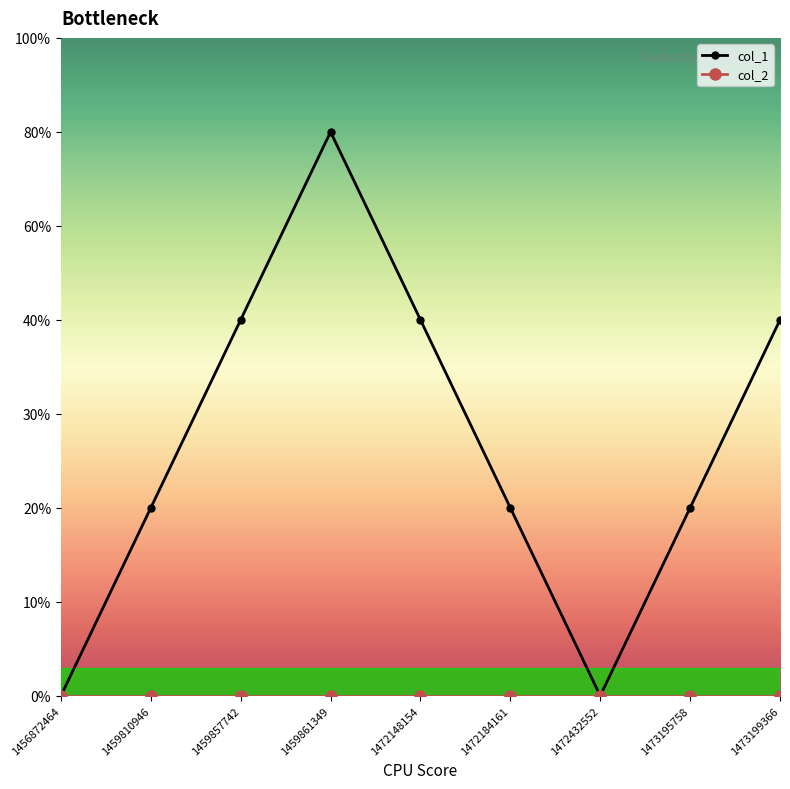

True or false: col_1 has more than 0 interior local peaks.

True